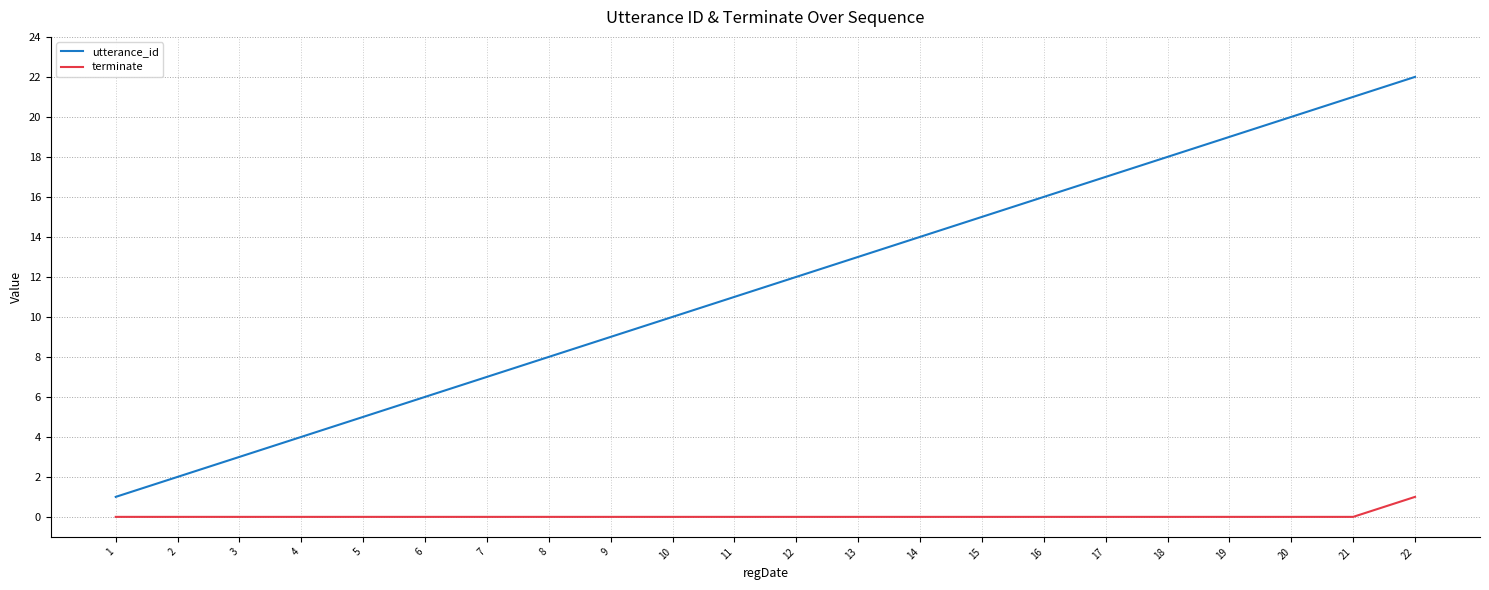

Which series has the widest spread of values?

utterance_id